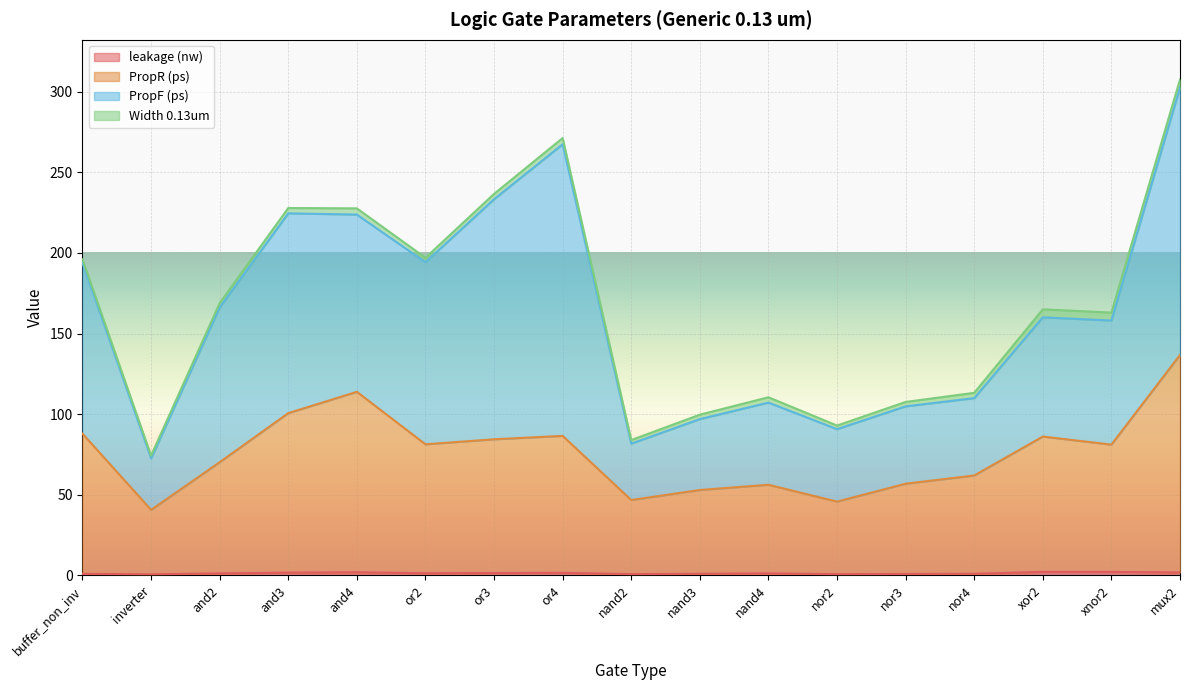

At which category is the sum across all series the highest?

mux2